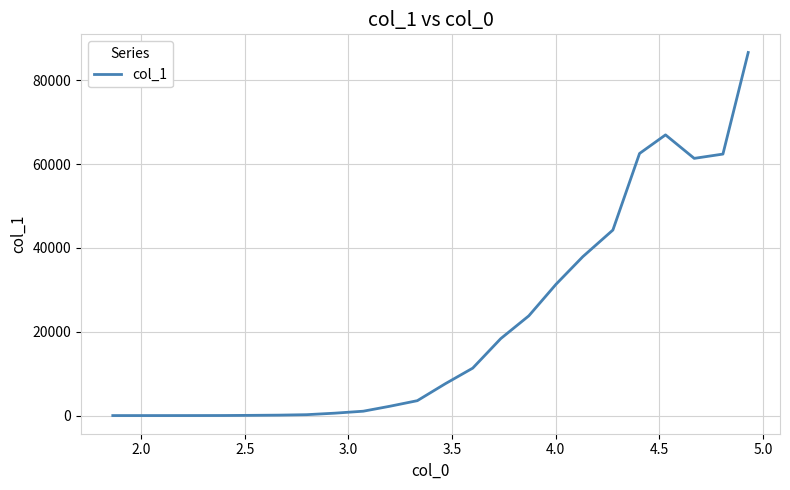

What is the sum of all values?

522106.3